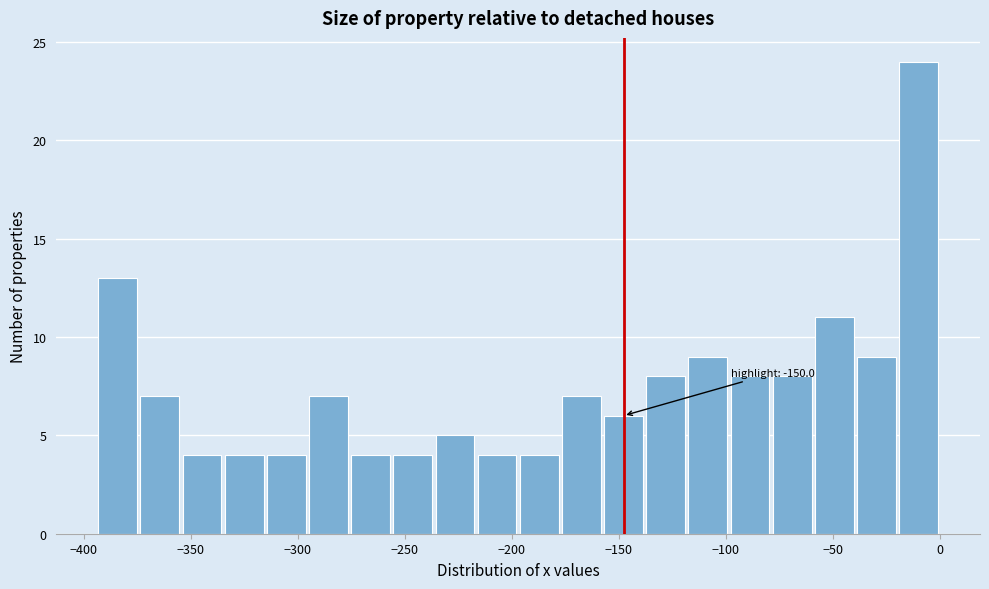

Around what value on the x-axis is the tallest bar? Give the approximate position of its centre, as read against the axis.

-10